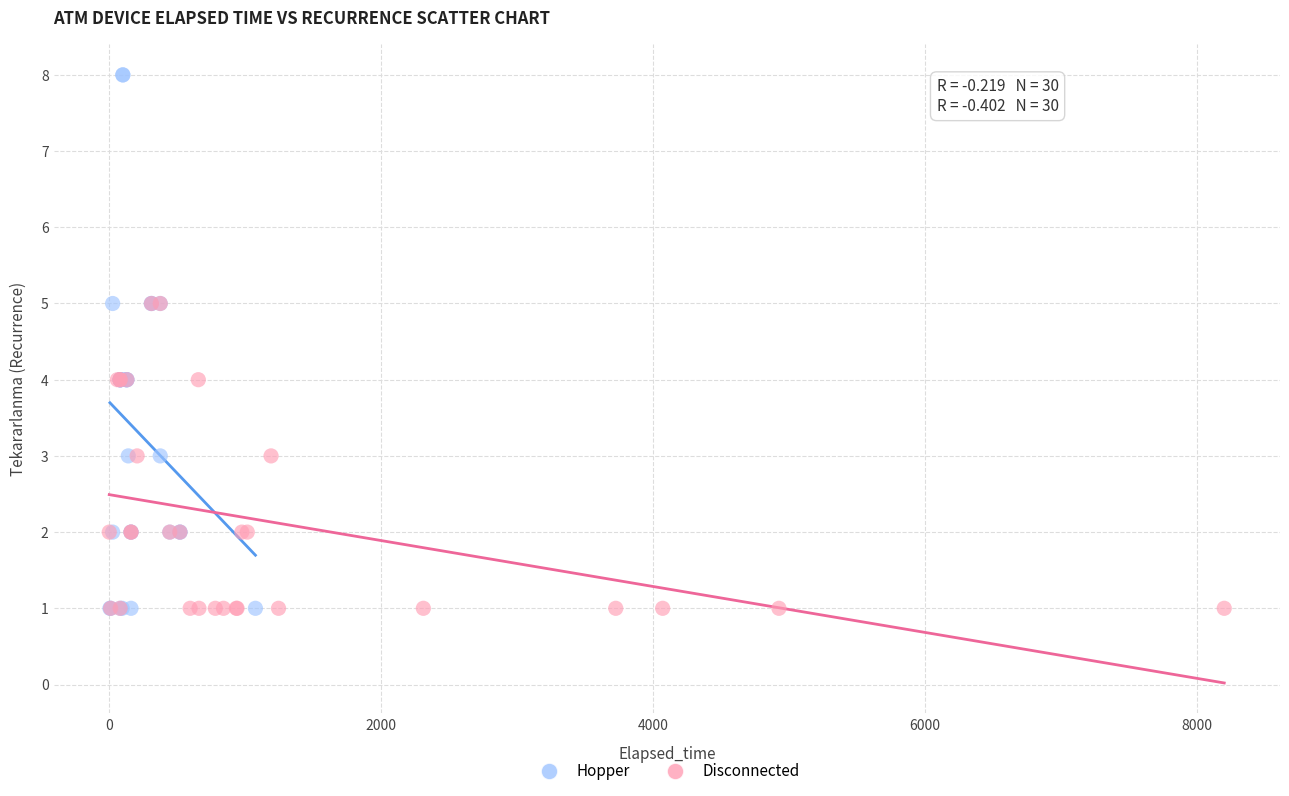

Which series reaches the maximum Y coordinate?

Hopper